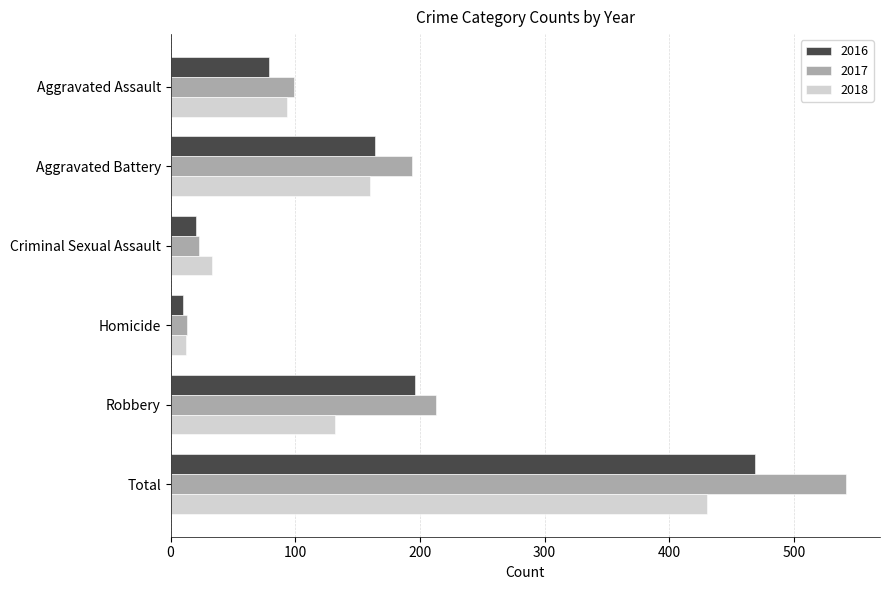

Between Aggravated Assault and Criminal Sexual Assault, which series saw the biggest shift?

2017